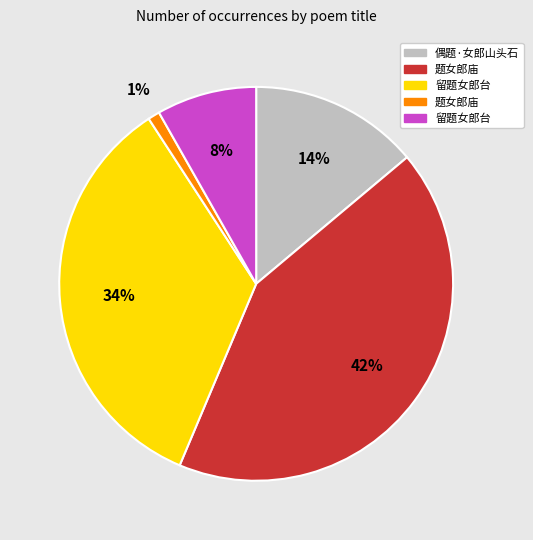

Does any single category account for the majority?

No